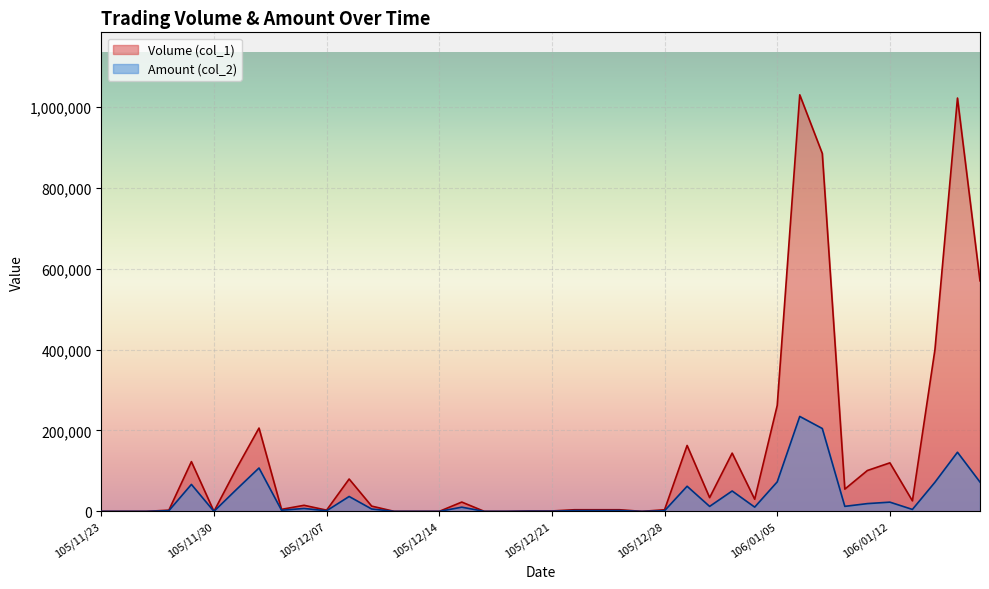

What is the difference between the maximum and minimum values in the Amount (col_2) series?

234750